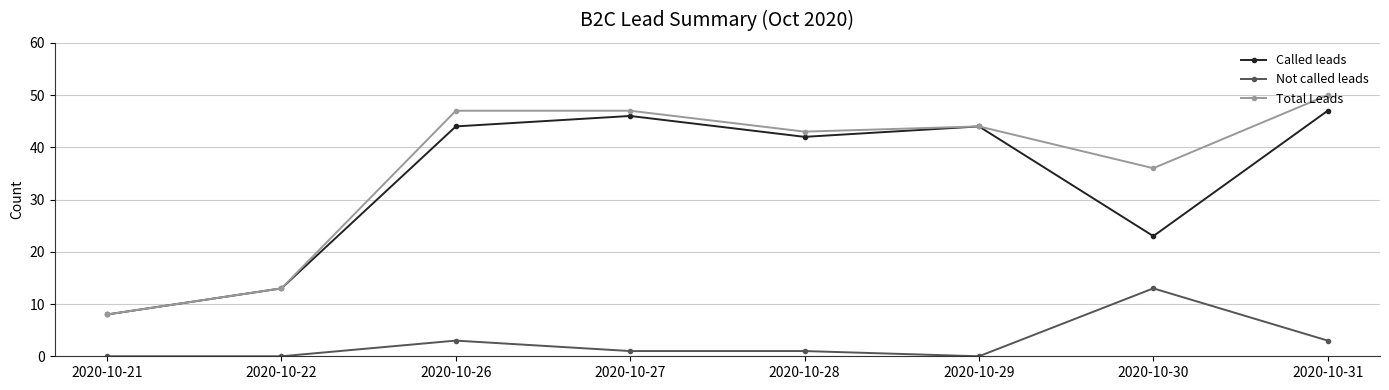

True or false: Called leads has more than 1 interior local peaks.

True